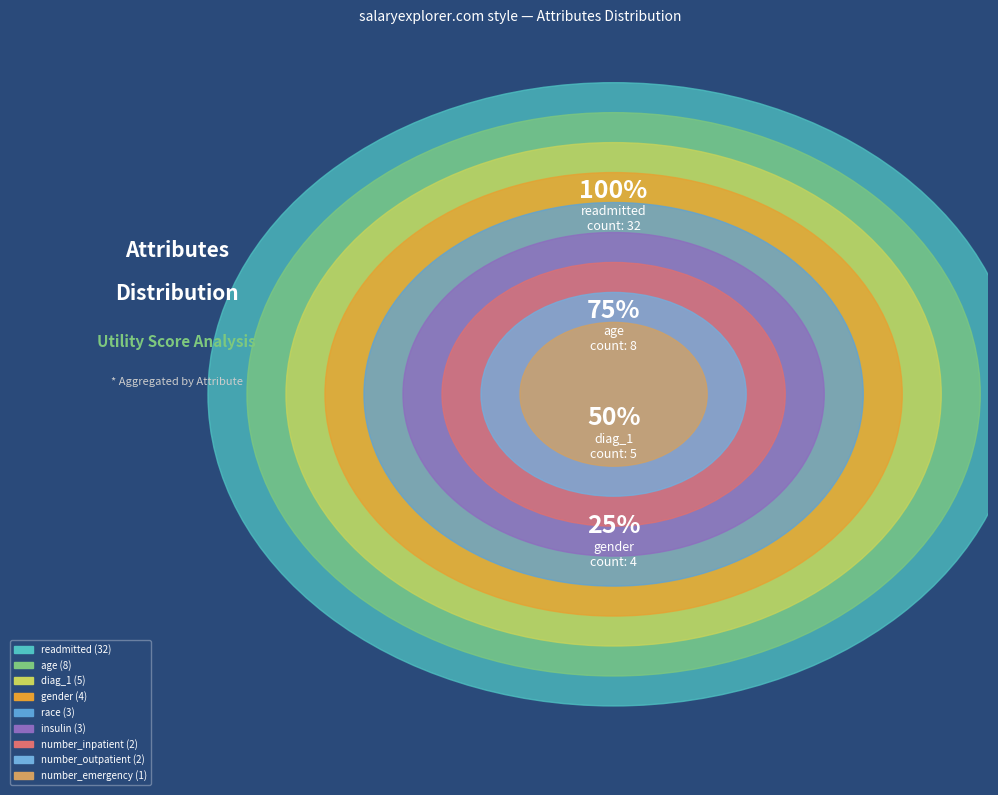

What percentage do gender and number_inpatient together represent?

10.0%